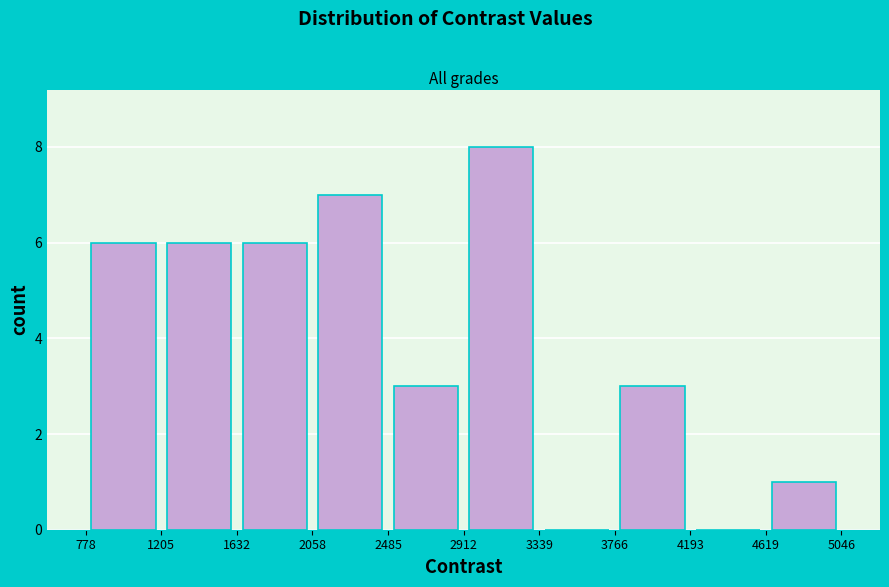

Reading left to right, transcribe this chart: for each bar, give the range it covers on the x-axis and its height. The values are not printed on the chart, so give them approximately, as read against the axis.

778 to 1205: 6
1205 to 1632: 6
1632 to 2058: 6
2058 to 2485: 7
2485 to 2912: 3
2912 to 3339: 8
3339 to 3766: 0
3766 to 4193: 3
4193 to 4619: 0
4619 to 5046: 1